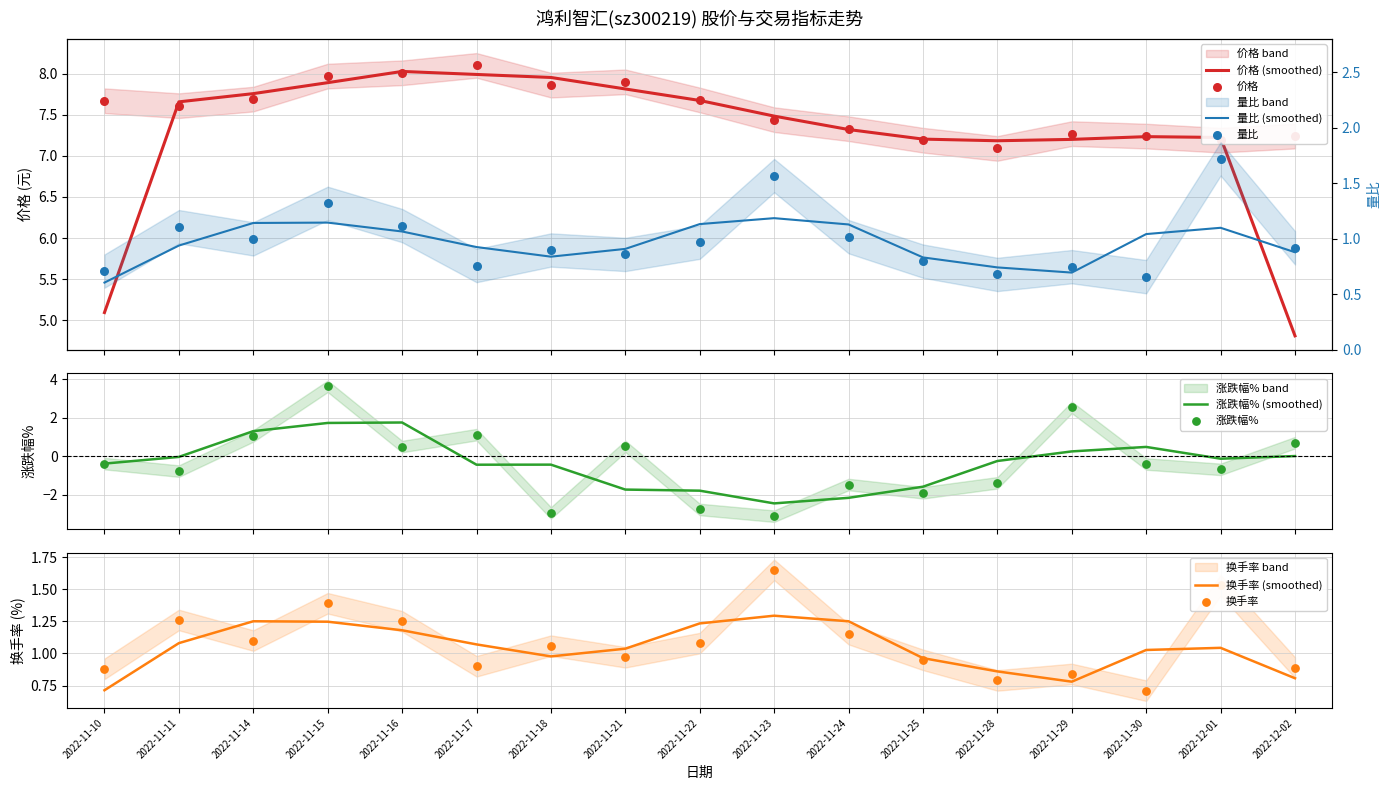

Which series has the widest spread of Y values?

涨跌幅%